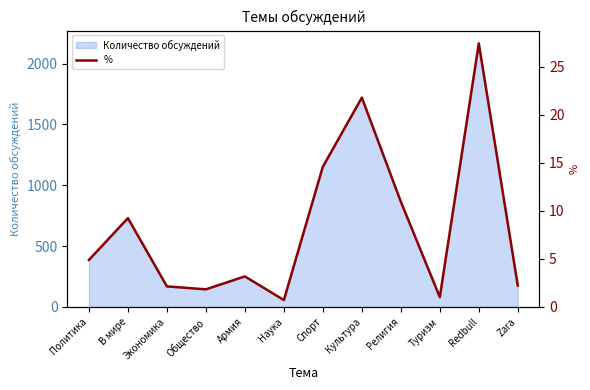

At which category does the data reach its first local valley?

Общество